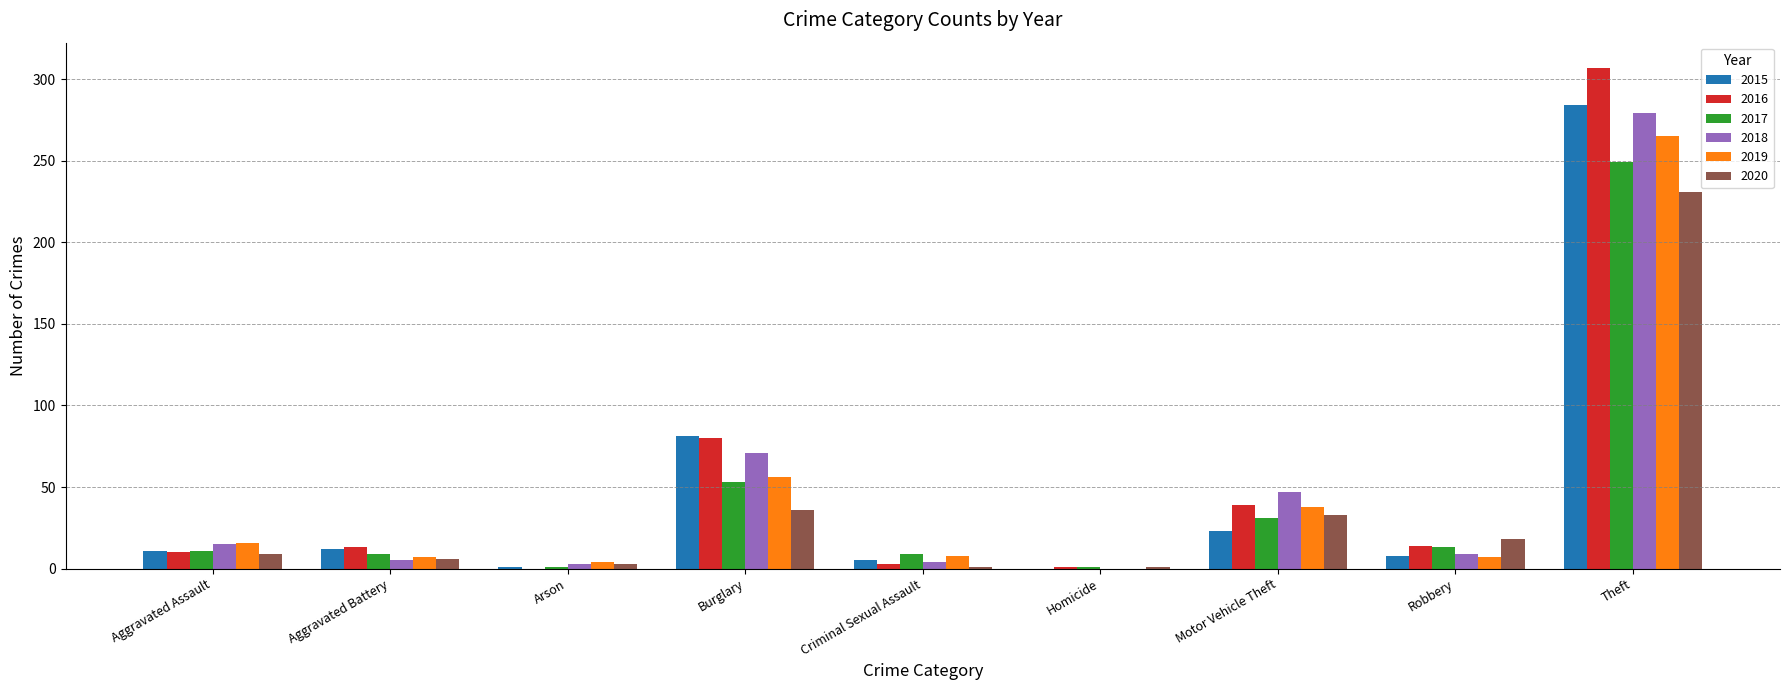

What is the approximate value of 2015 at Motor Vehicle Theft?

23